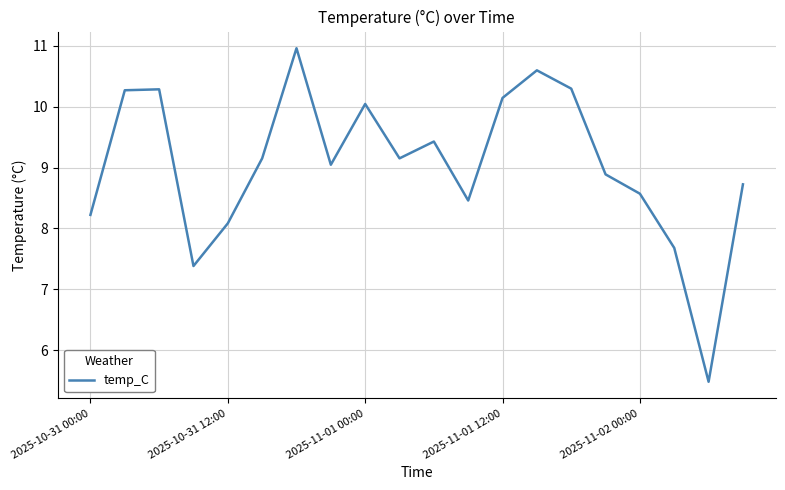

What is the minimum value shown in the chart?

5.5